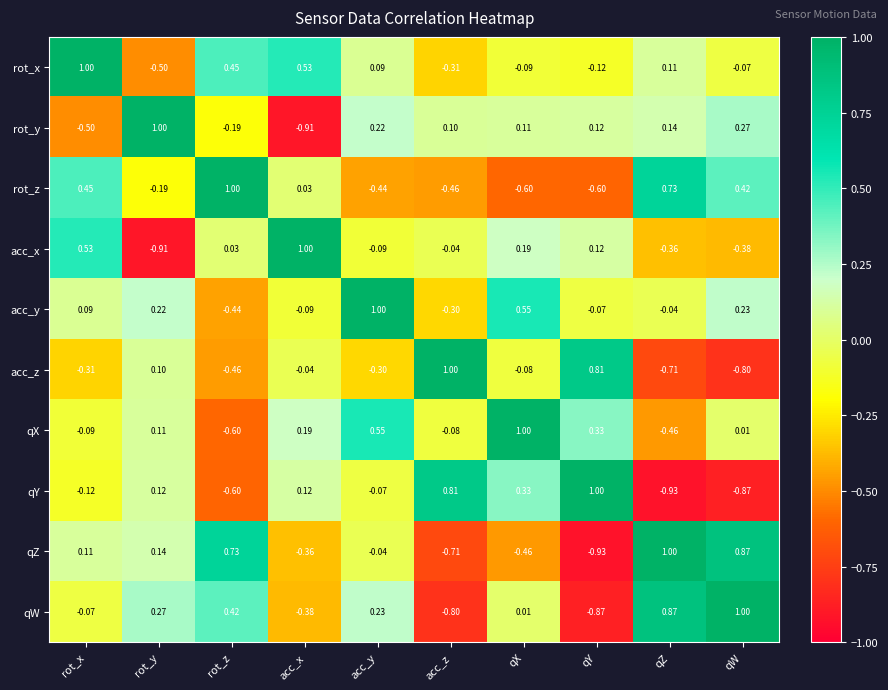

Between rot_z and qZ, which series saw the biggest shift?

qW